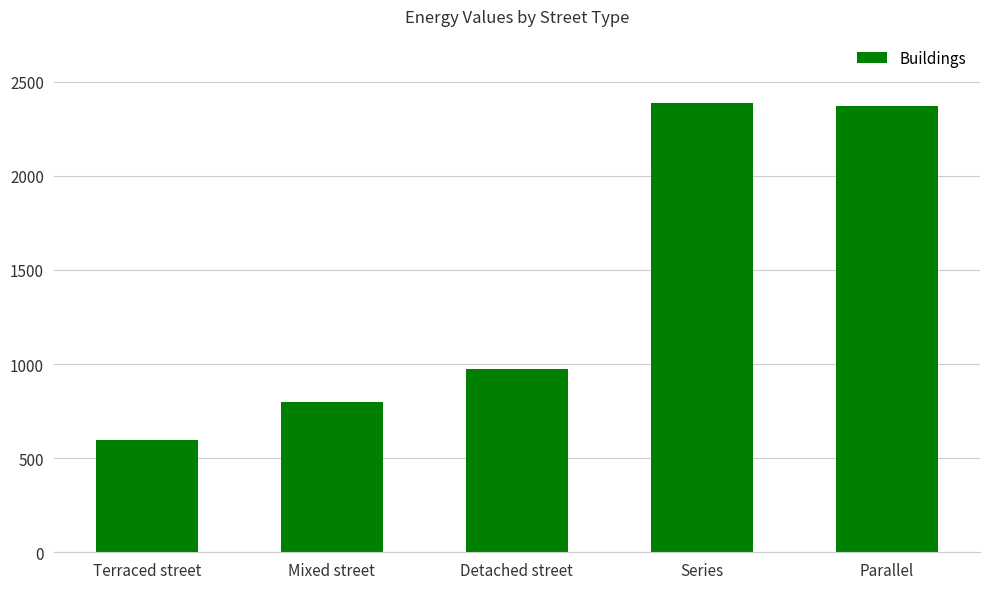

Is it true that the value at Parallel is 1272.4?

False